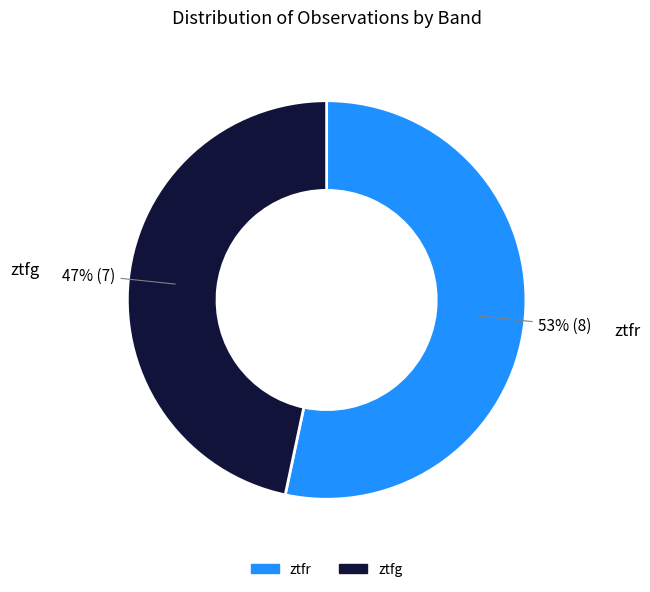

Is the sum of ztfr and ztfg greater than half?

Yes